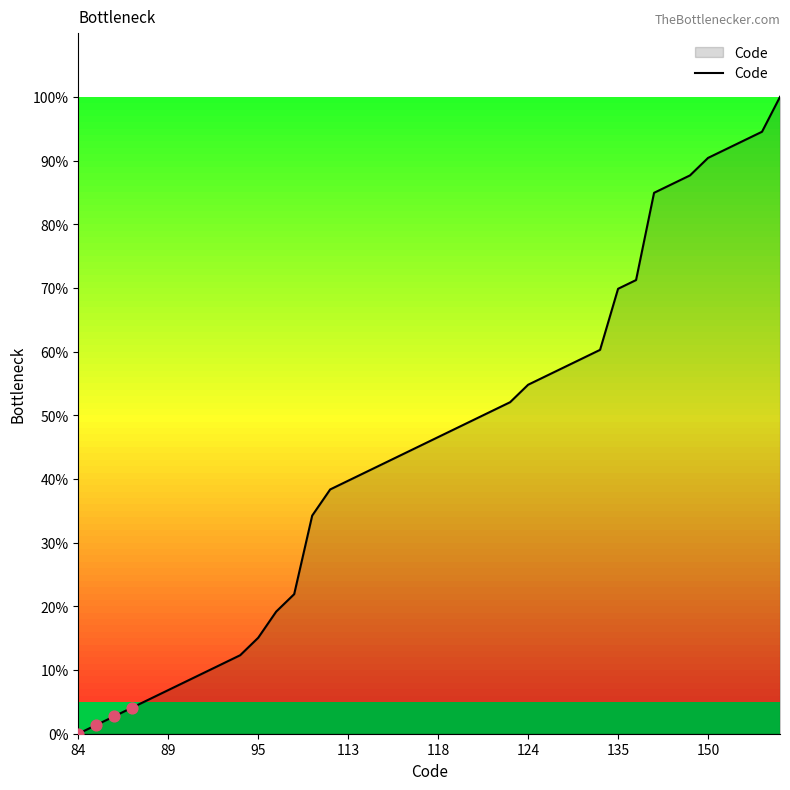

What is the maximum value shown in the chart?

100.0